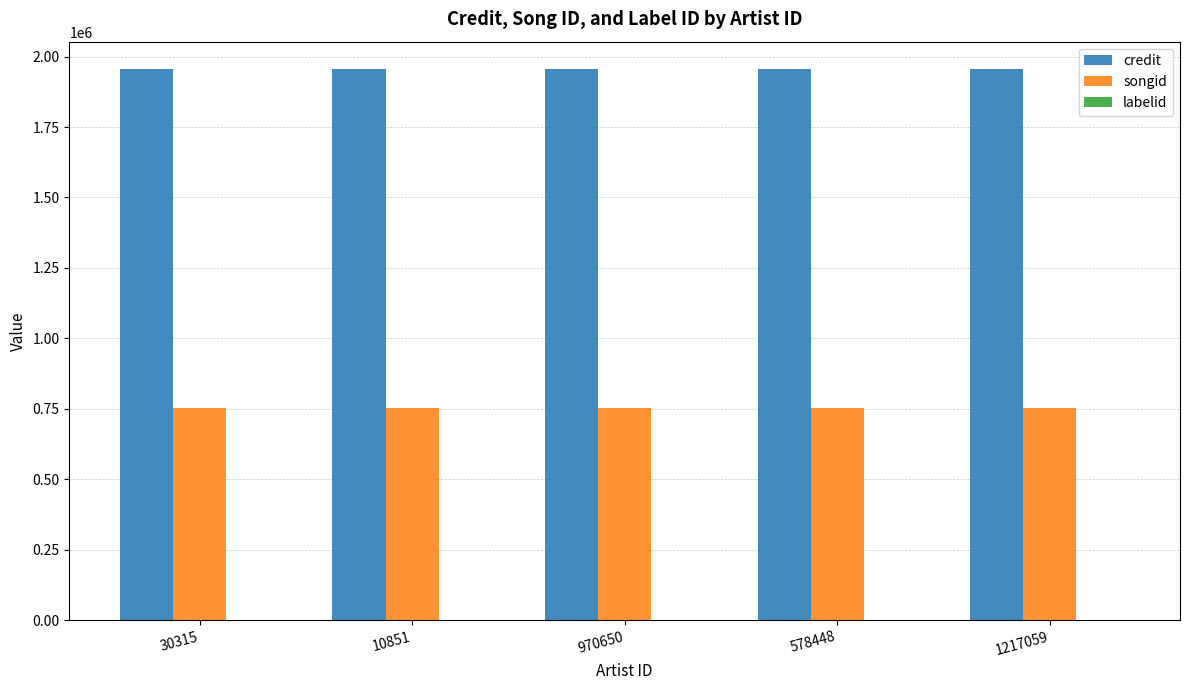

Is the value of songid at 10851 greater than the value of credit at 10851?

No